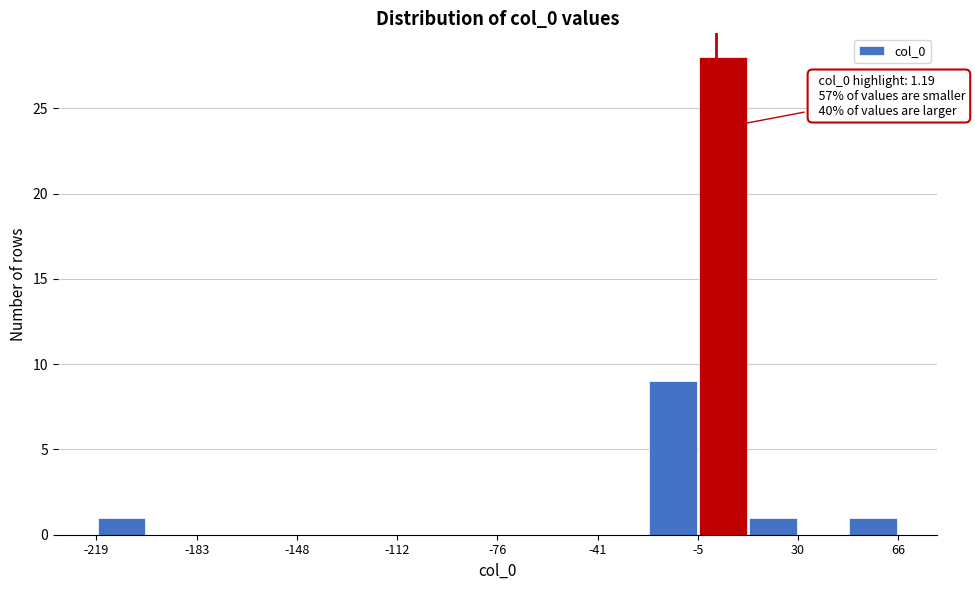

Around what value on the x-axis is the tallest bar? Give the approximate position of its centre, as read against the axis.

5